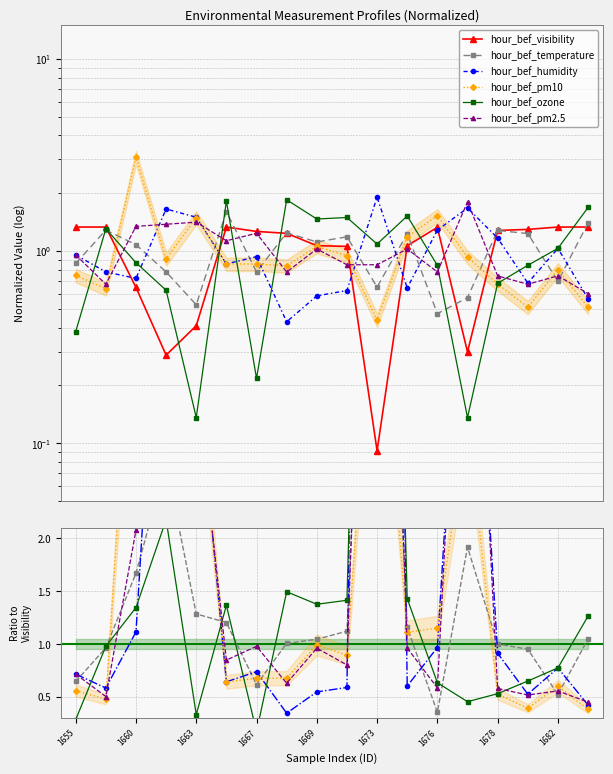

The hour_bef_humidity series shows 0.2 at 1684. True or false?

False